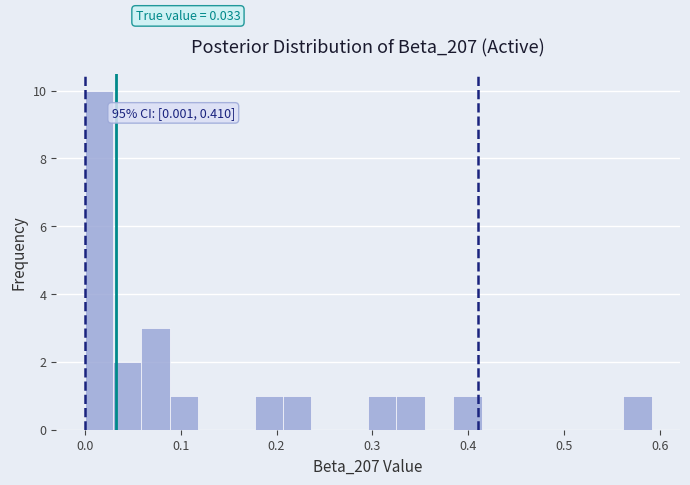

Read against the x-axis, roughly where is the centre of the tallest bar?

0.01